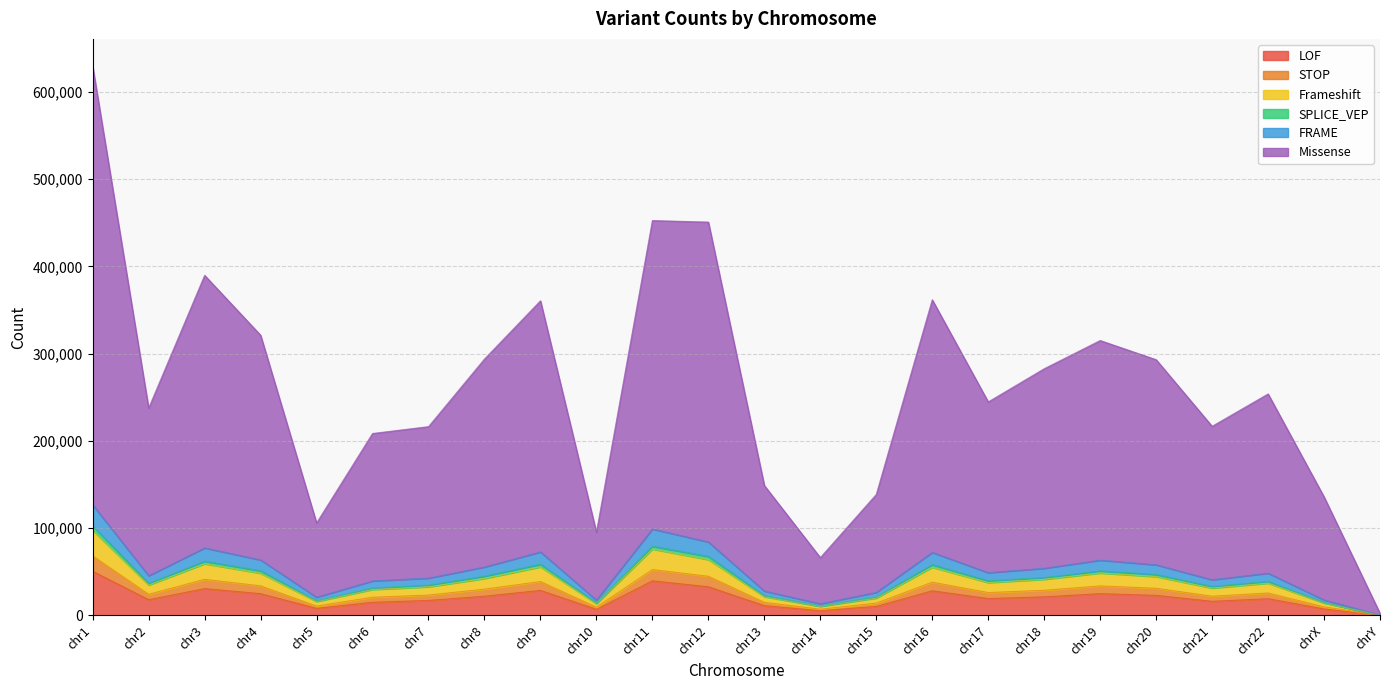

Rank the categories by Missense value from lowest to highest.

chrY, chr14, chr10, chrX, chr5, chr15, chr13, chr6, chr21, chr7, chr2, chr22, chr17, chr18, chr8, chr20, chr19, chr4, chr16, chr9, chr3, chr12, chr11, chr1